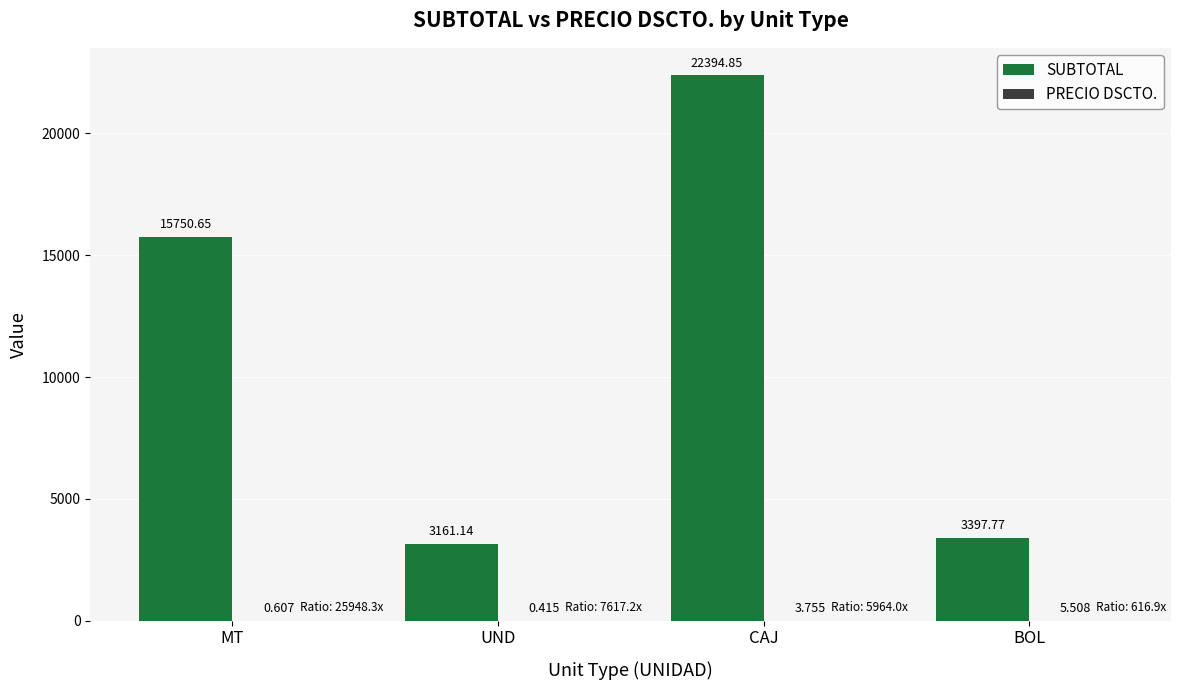

Where does the SUBTOTAL series first go above 15750?

MT